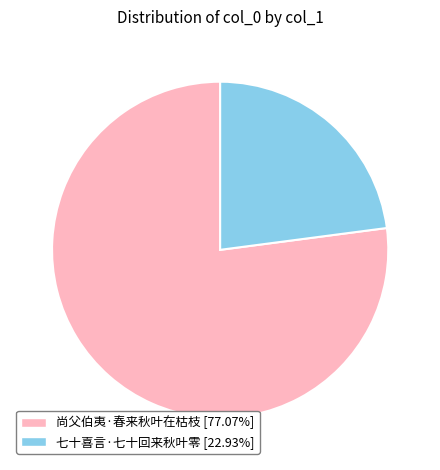

Which category has the biggest portion of the pie?

尚父伯夷·春来秋叶在枯枝